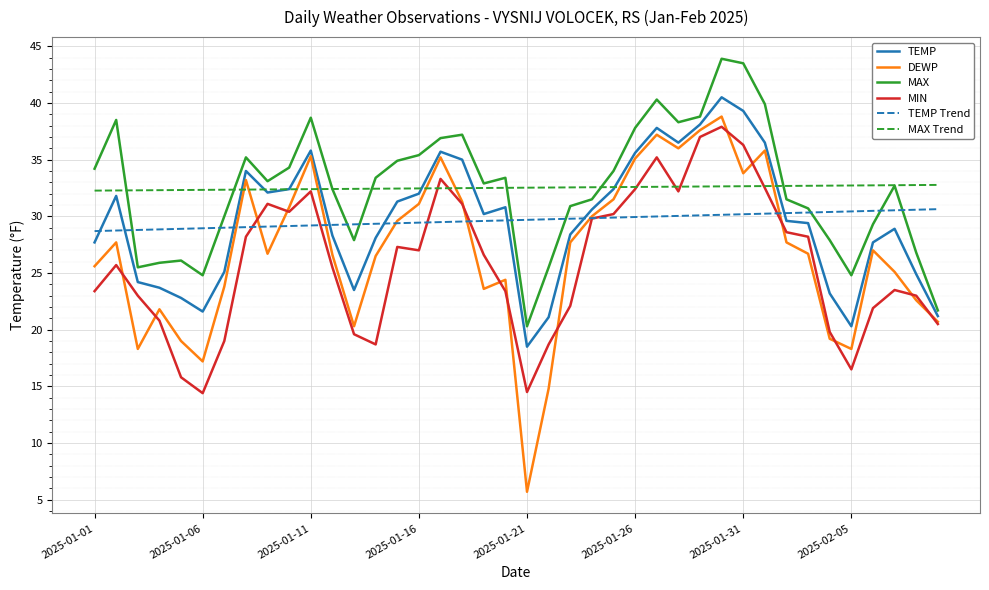

Which series ends up on top after the final intersection of MAX and TEMP Trend?

TEMP Trend